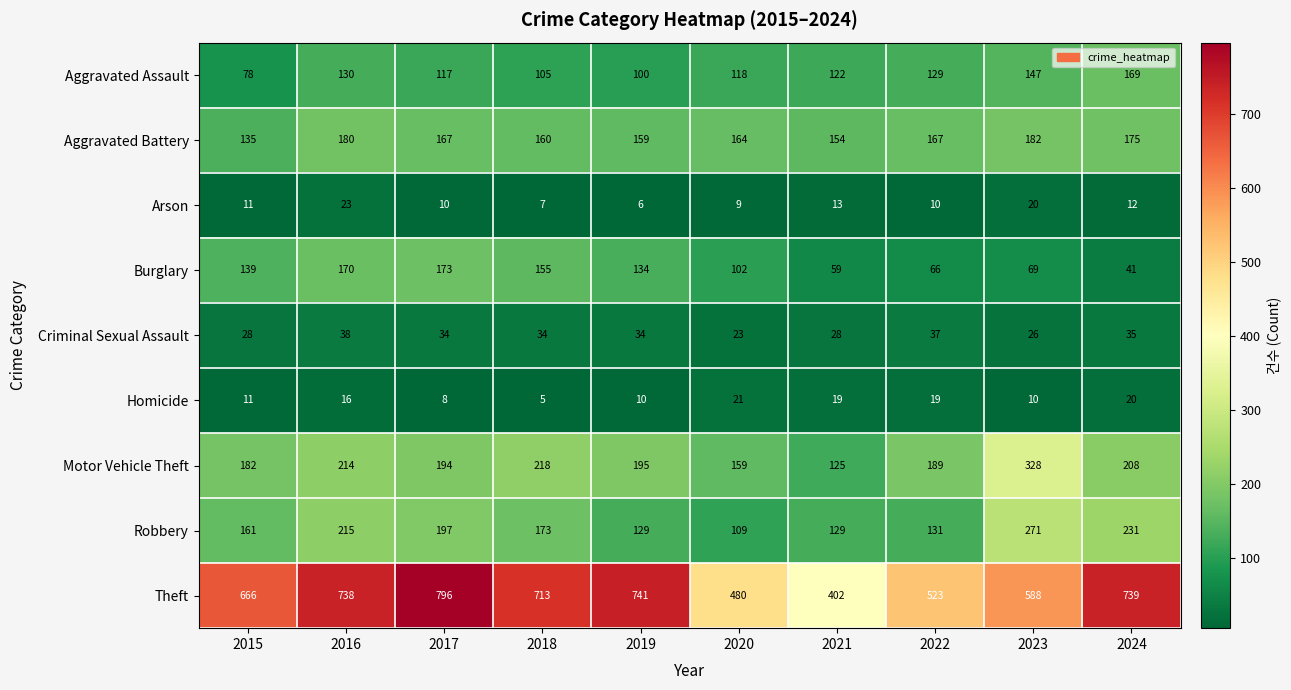

List the series in order of their peak value, highest first.

Theft, Motor Vehicle Theft, Robbery, Aggravated Battery, Burglary, Aggravated Assault, Criminal Sexual Assault, Arson, Homicide